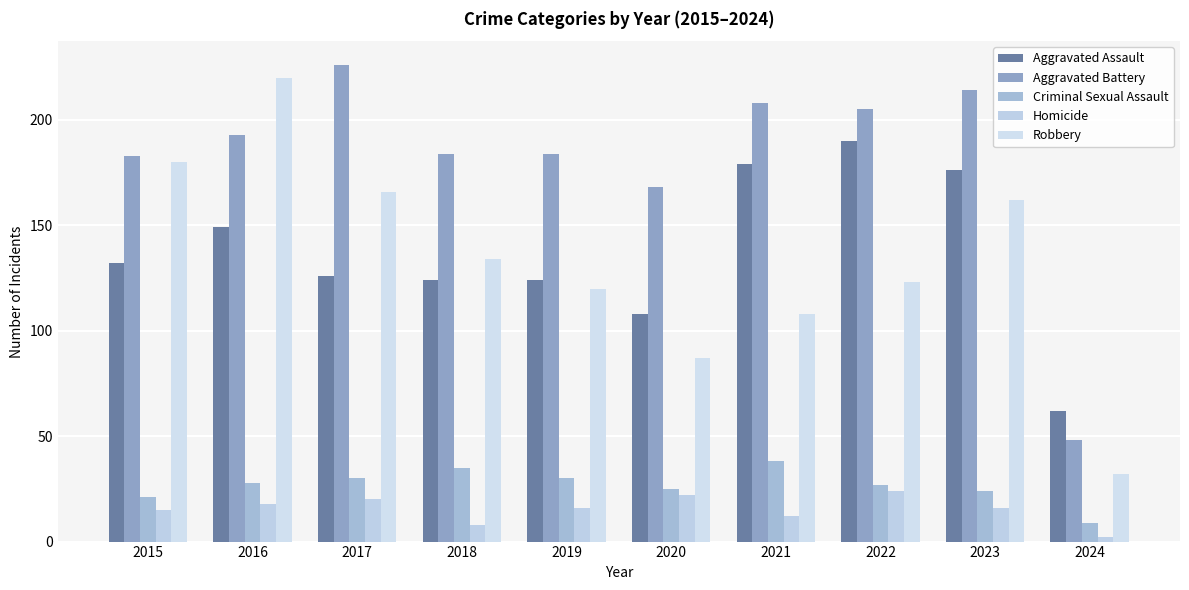

At which category is the sum across all series the highest?

2016